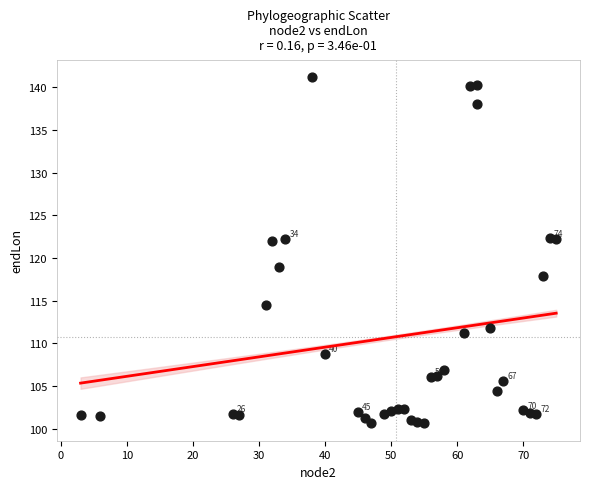

What is the range of X values (max minus min)?

72.0